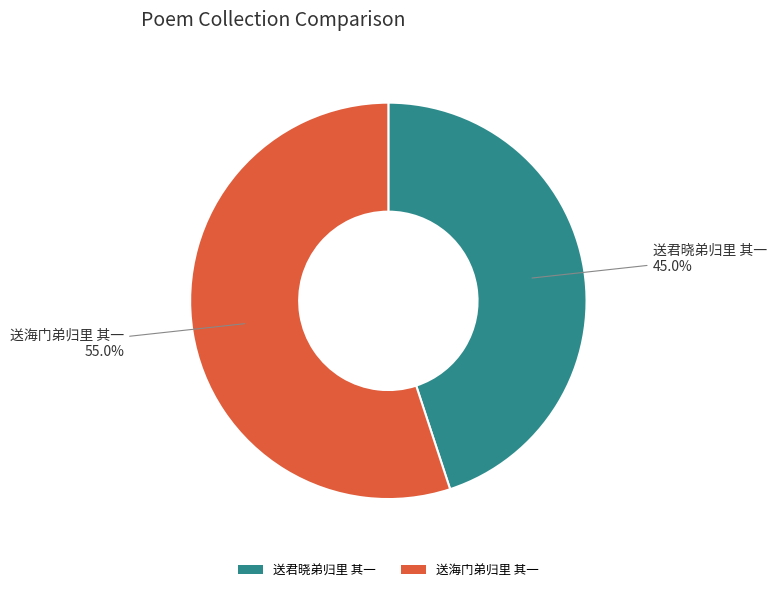

To the nearest percent, what is the average slice percentage?

50%